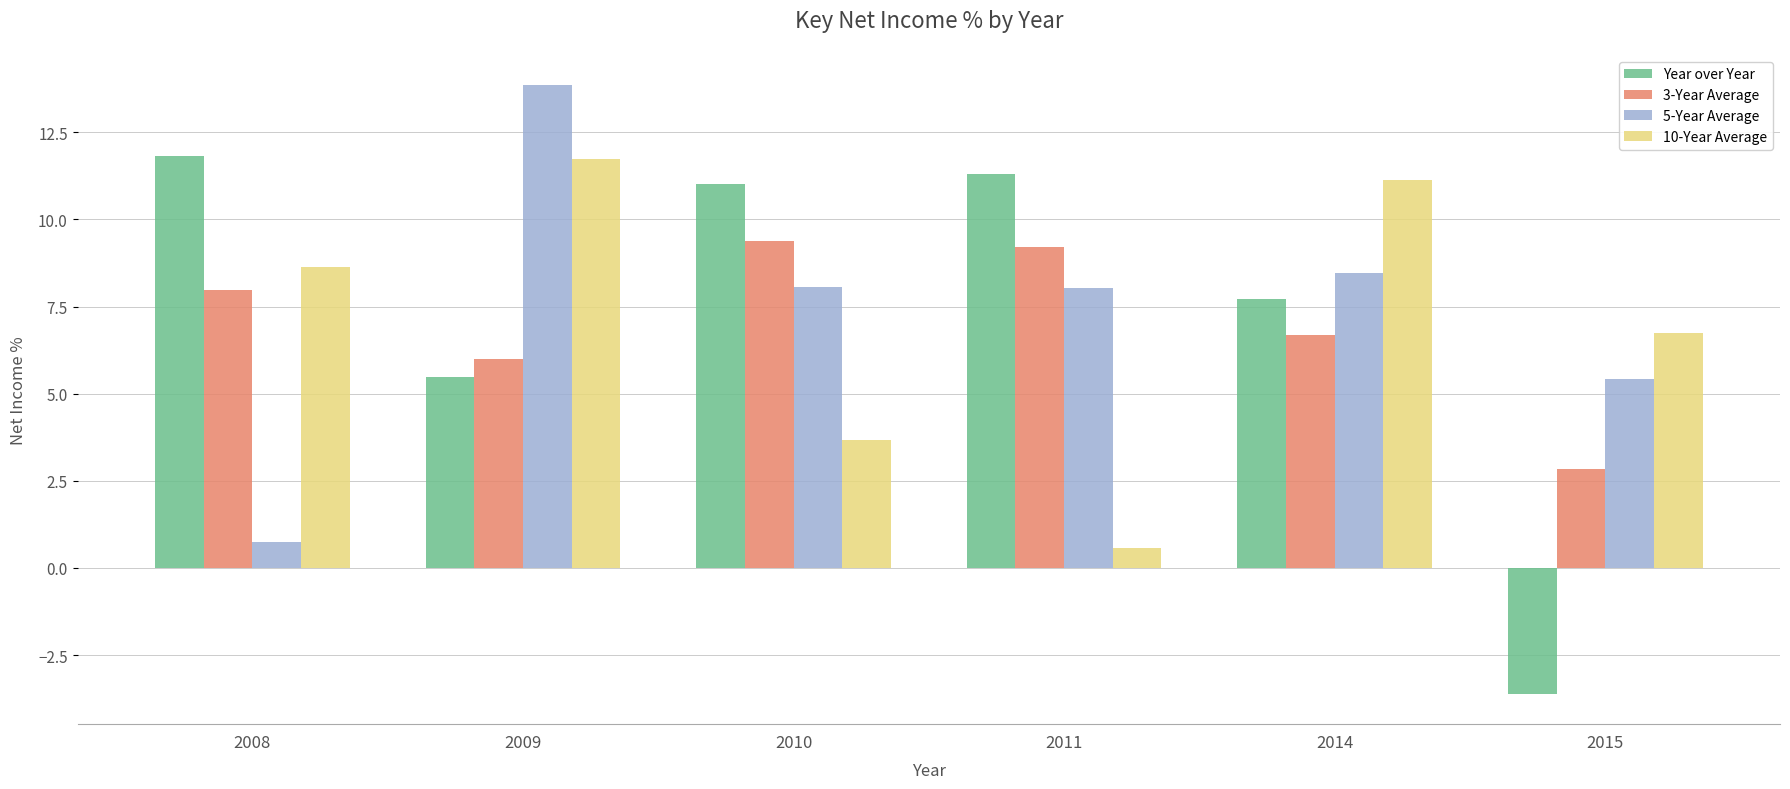

How many values in the Year over Year series exceed 11?

3